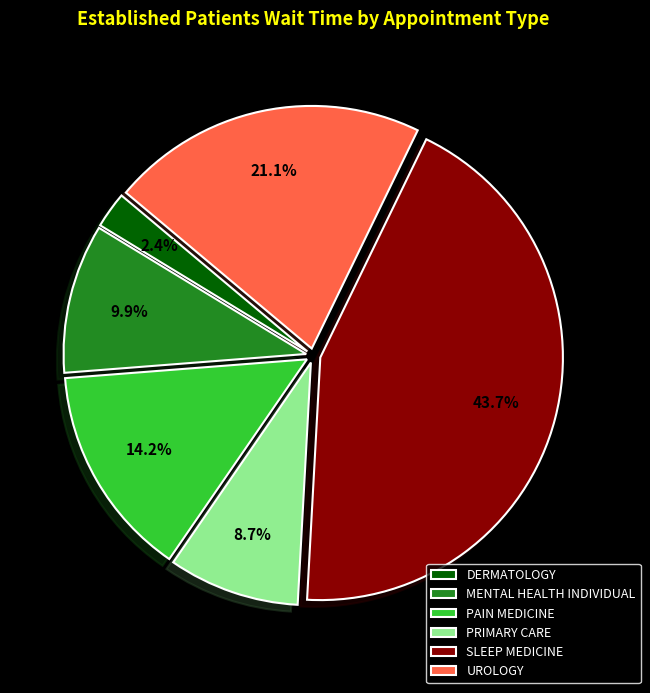

How much of the chart is everything except MENTAL HEALTH INDIVIDUAL?

90.1%